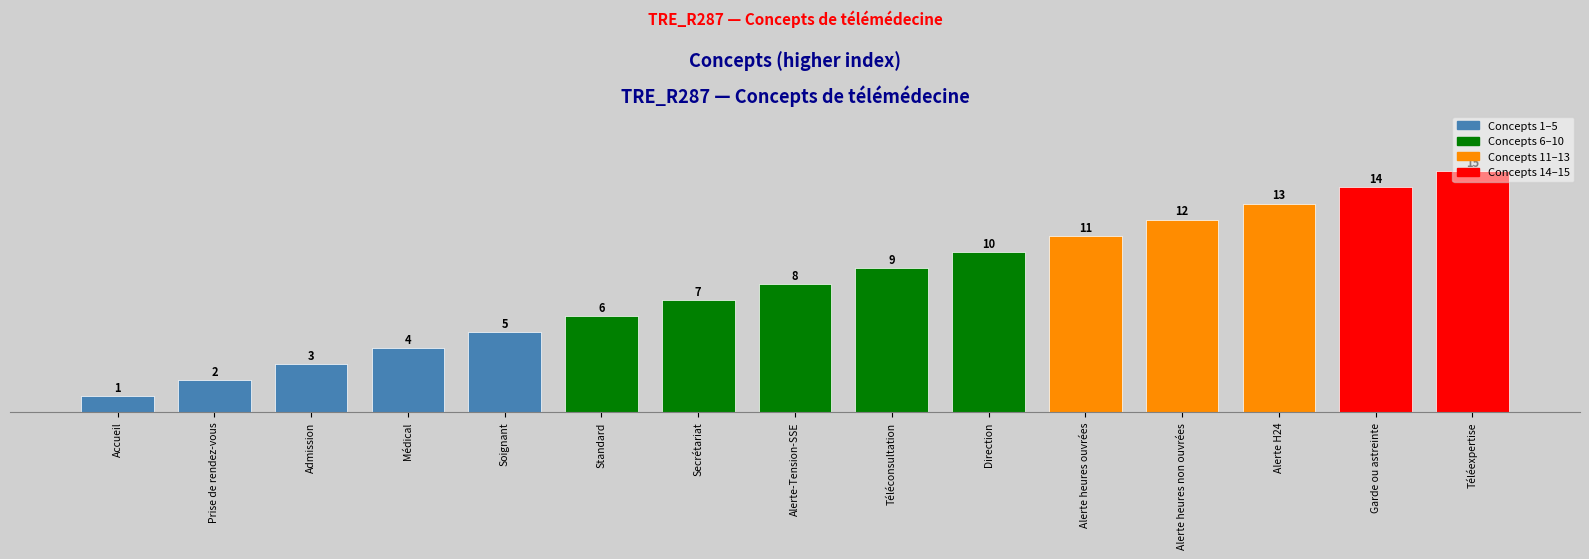

What is the smallest value displayed?

1